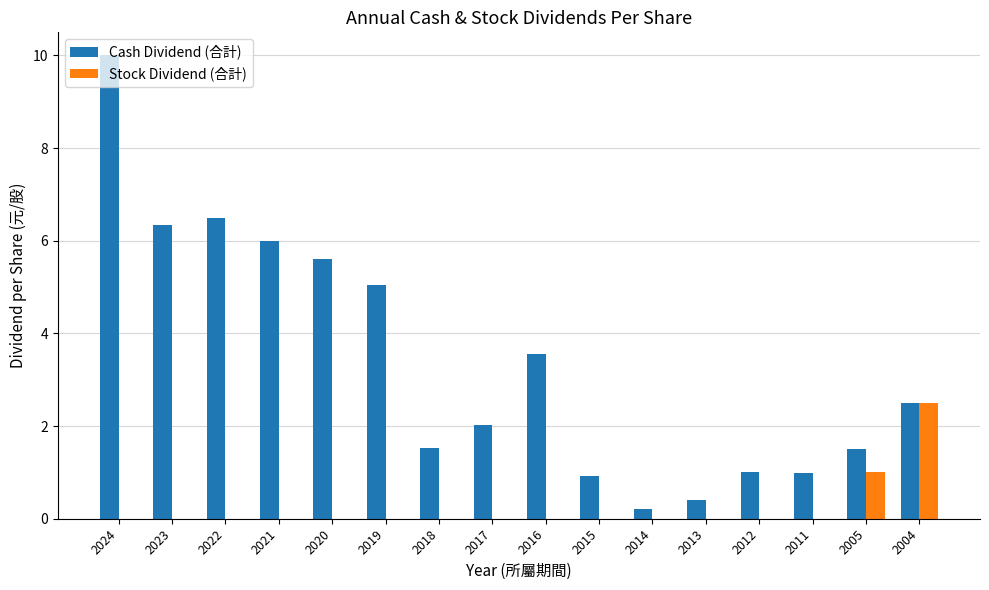

Which category has the highest value in the Stock Dividend (合計) series?

2004